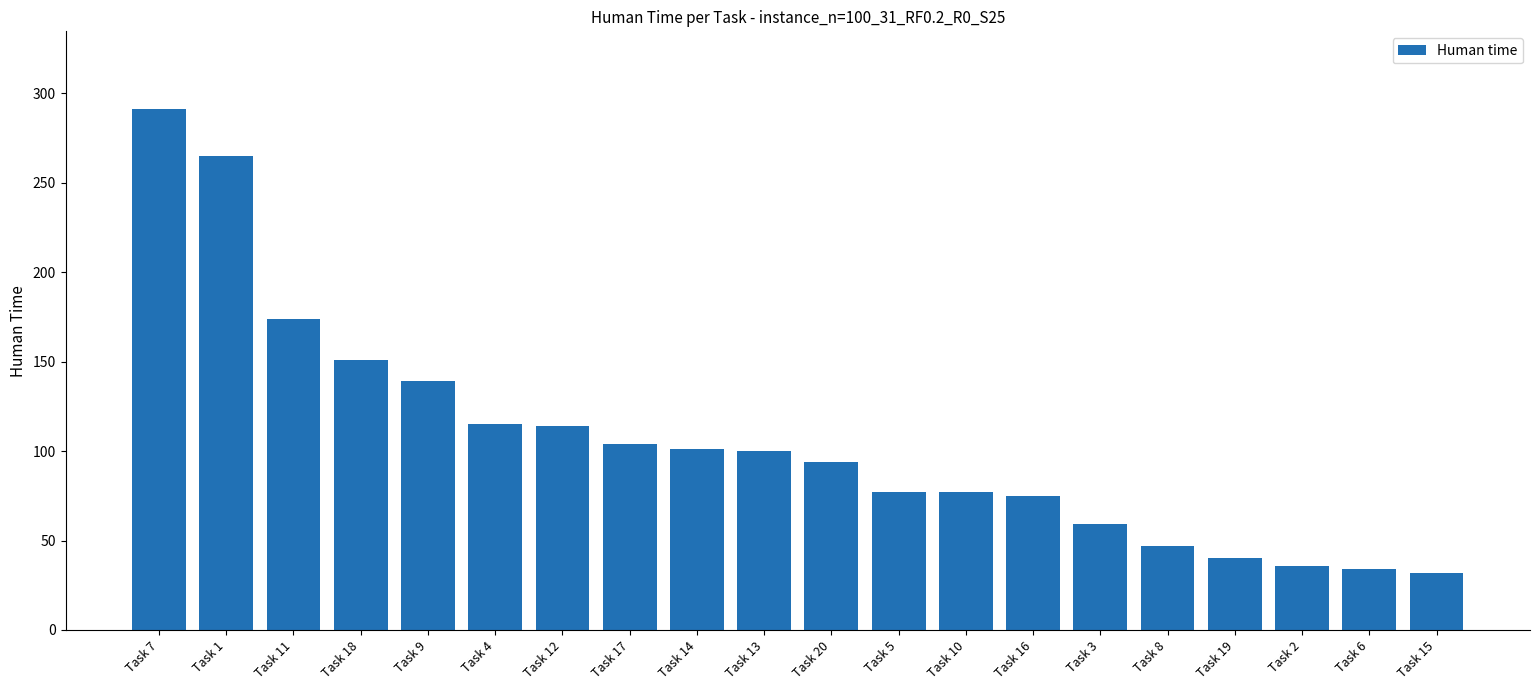

The value at Task 6 is 15. True or false?

False